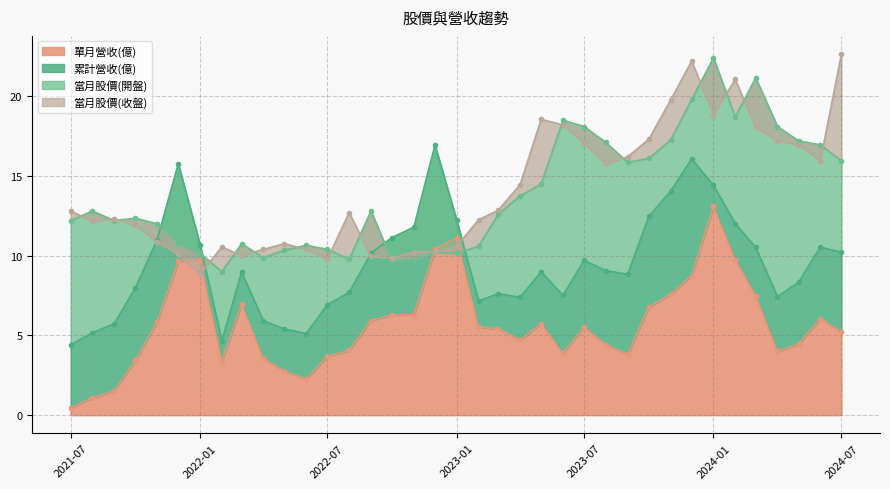

True or false: 當月股價(收盤) and 當月股價(開盤) intersect in this chart.

True